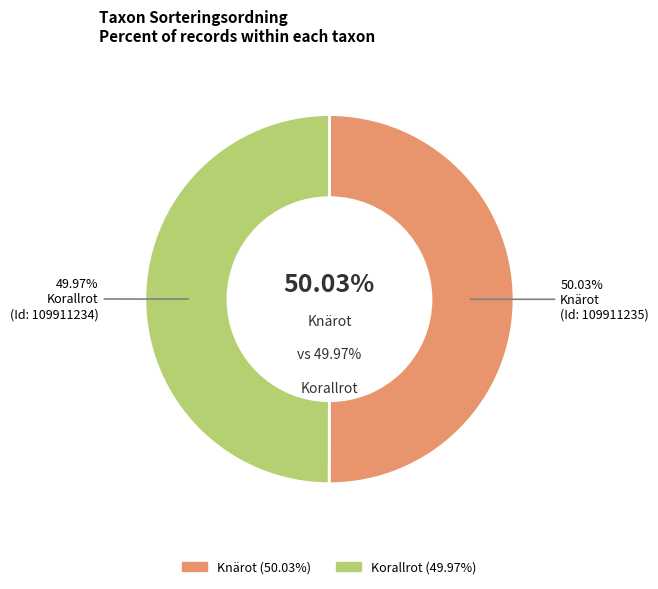

Rank the categories by value from highest to lowest.

109911235, 109911234